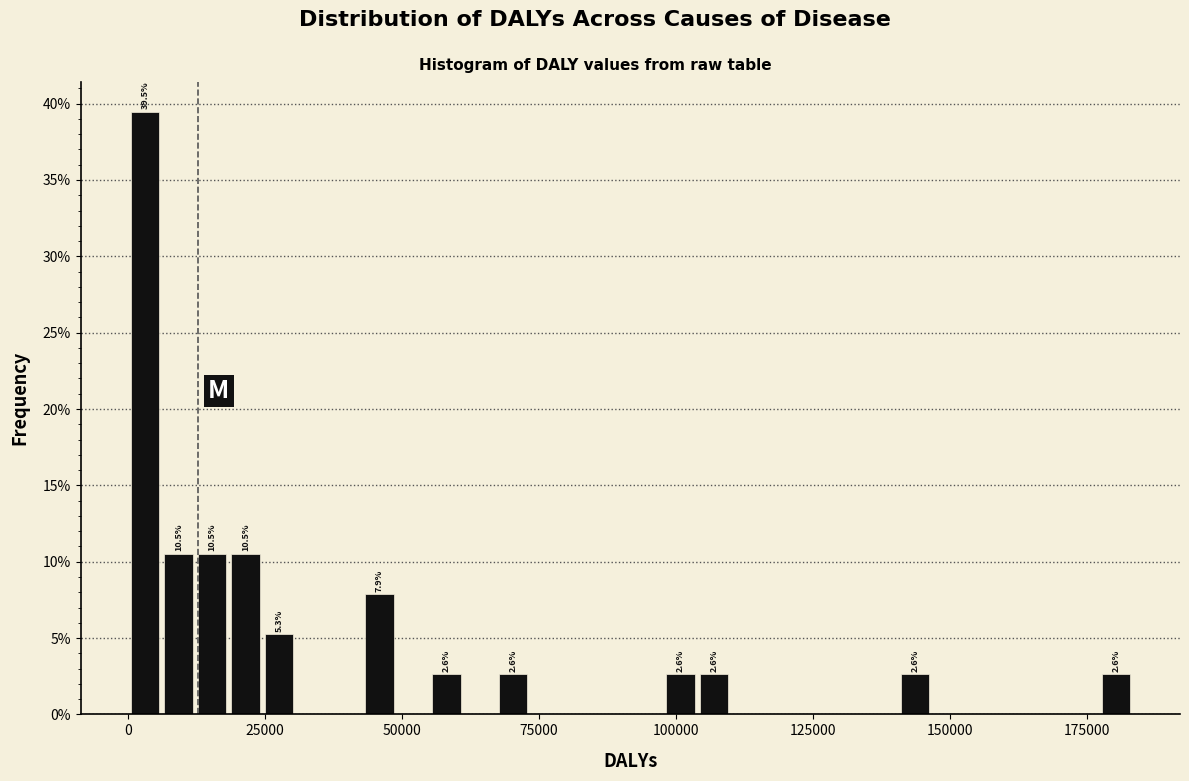

Read against the x-axis, roughly where is the centre of the tallest bar?

5000